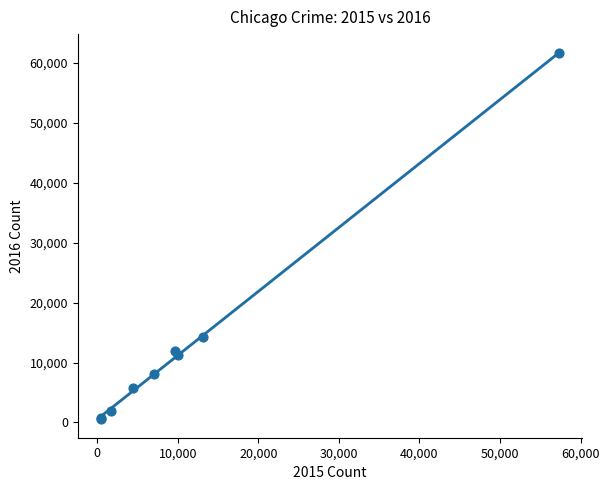

What Y value in the scatter plot is closest to 31068?

14289